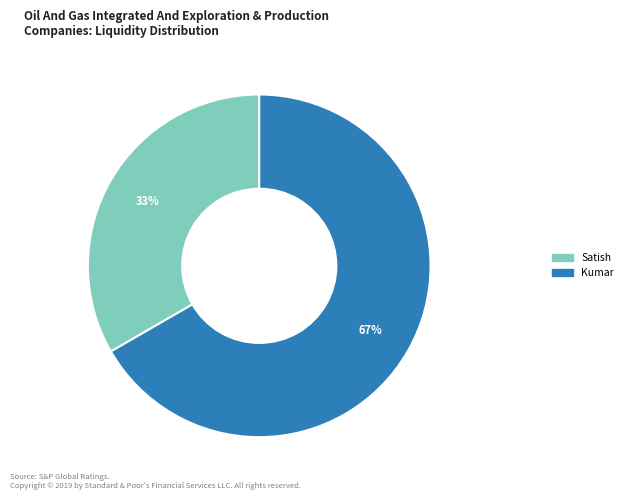

True or false: Satish accounts for 23% of the total.

False